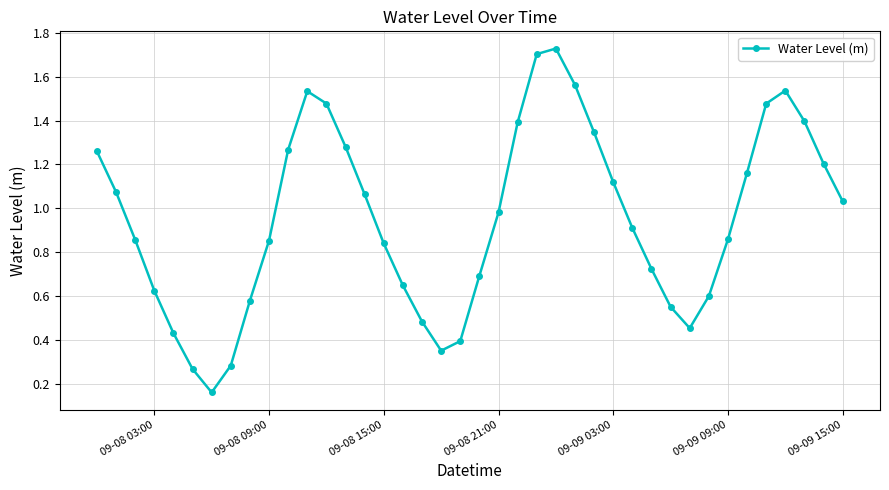

True or false: there are more than 1 points higher than both neighbors.

True